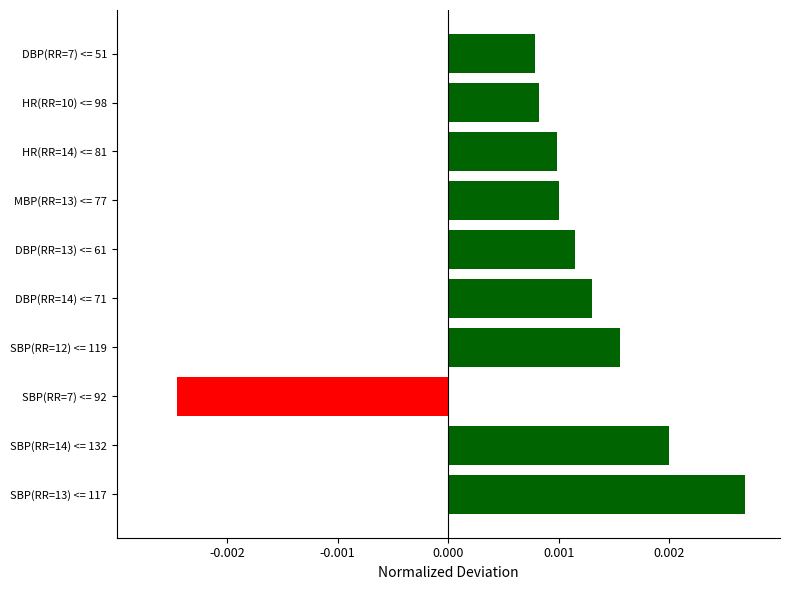

Count the values in the range 0 to 1.

9